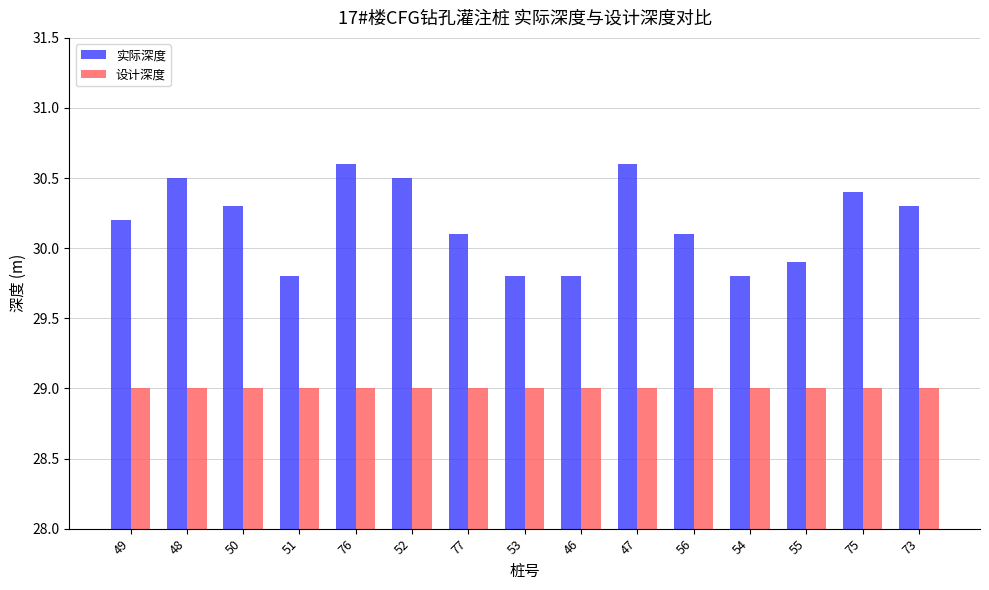

List the series in order of their peak value, lowest first.

设计深度, 实际深度